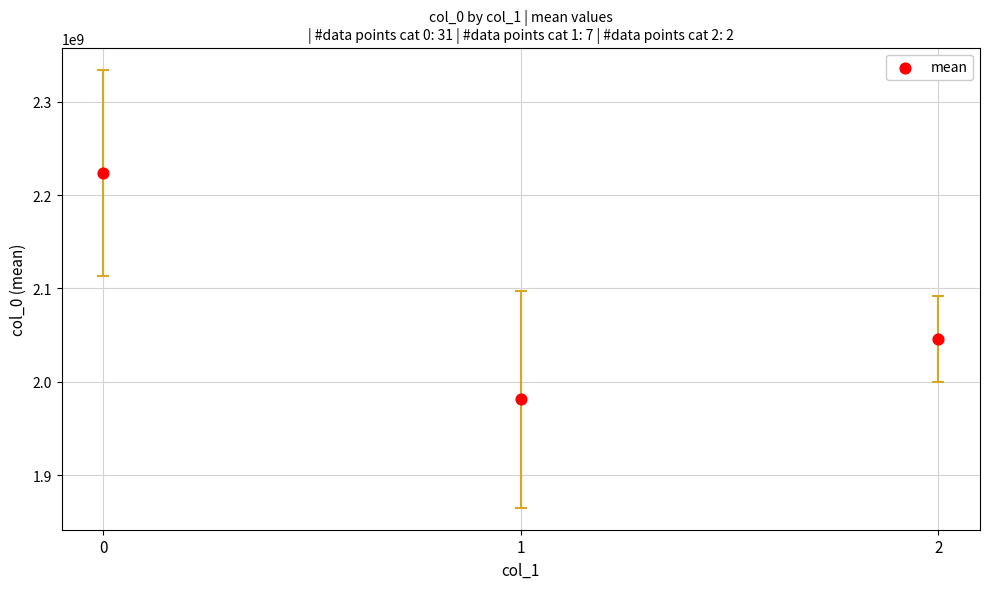

What is the range of Y values (max minus min)?

242617551.2